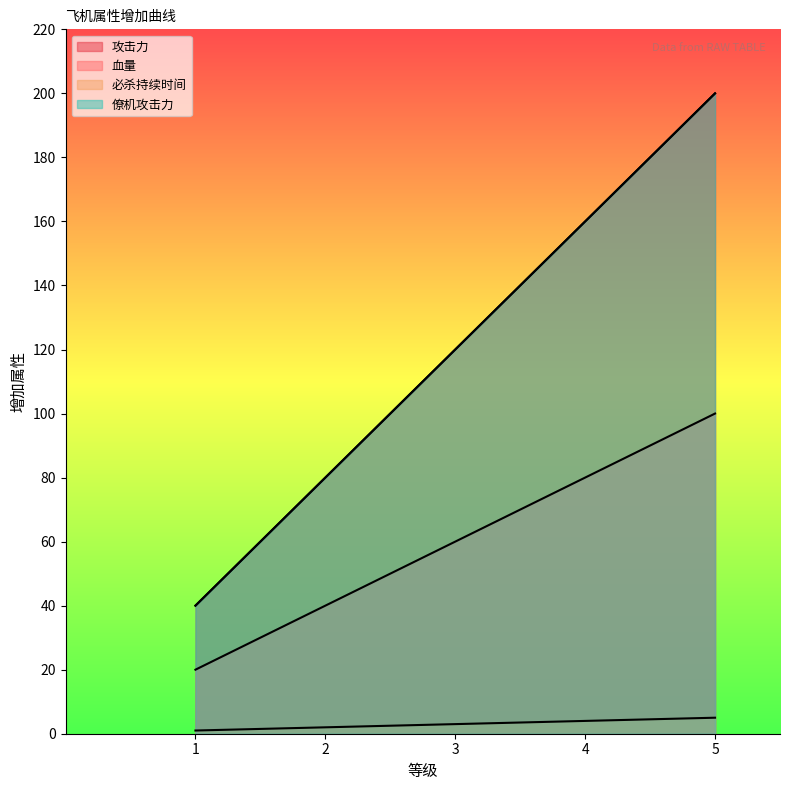

How many 攻击力 values are between 80 and 160?

3